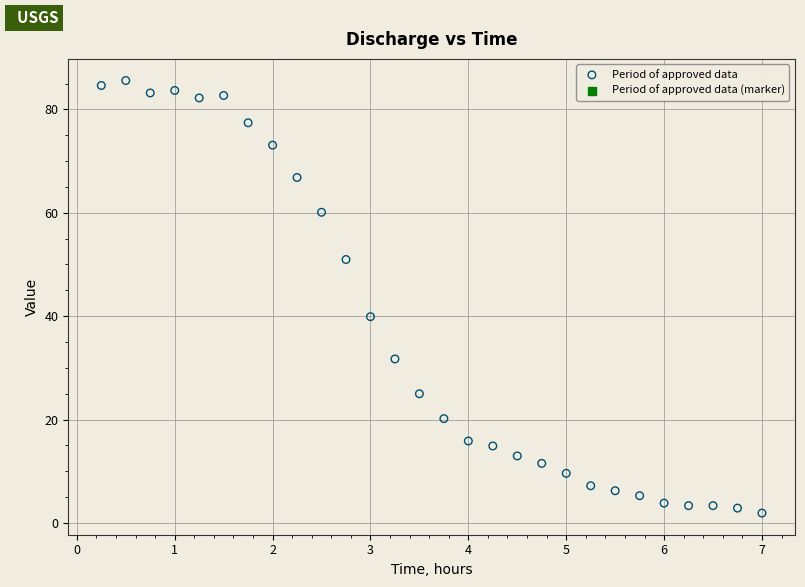

What is the range of Y values (max minus min)?

83.7